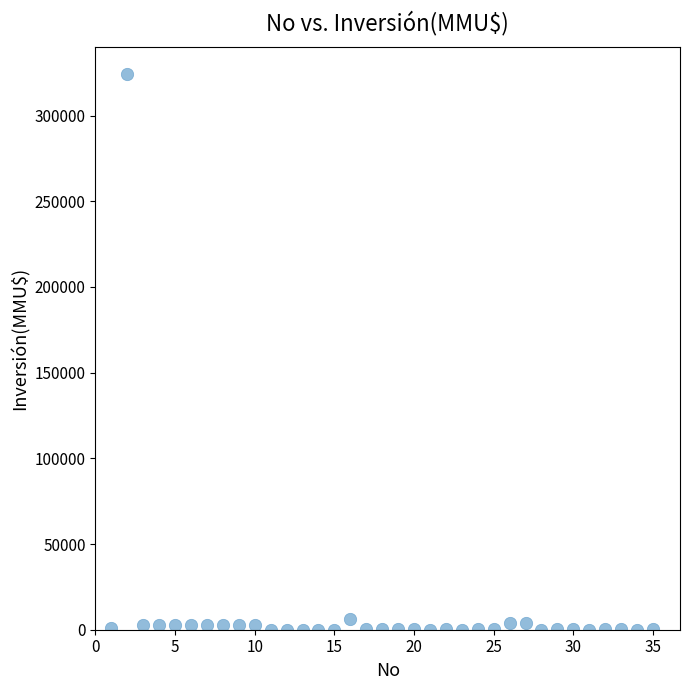

What is the range of X values (max minus min)?

34